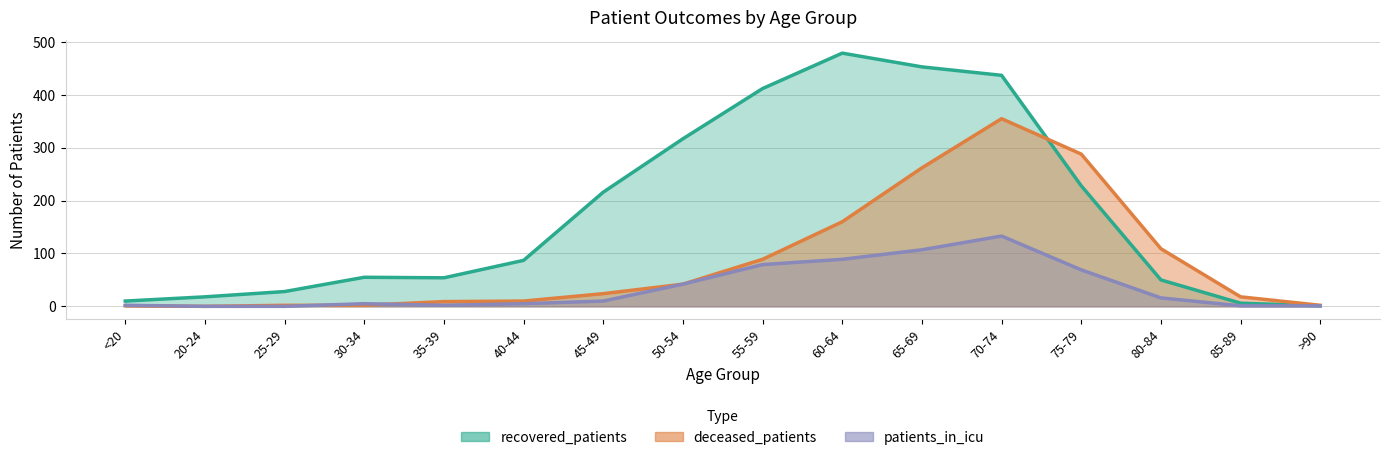

What is the sum of the recovered_patients values at 35-39 and 30-34?

109